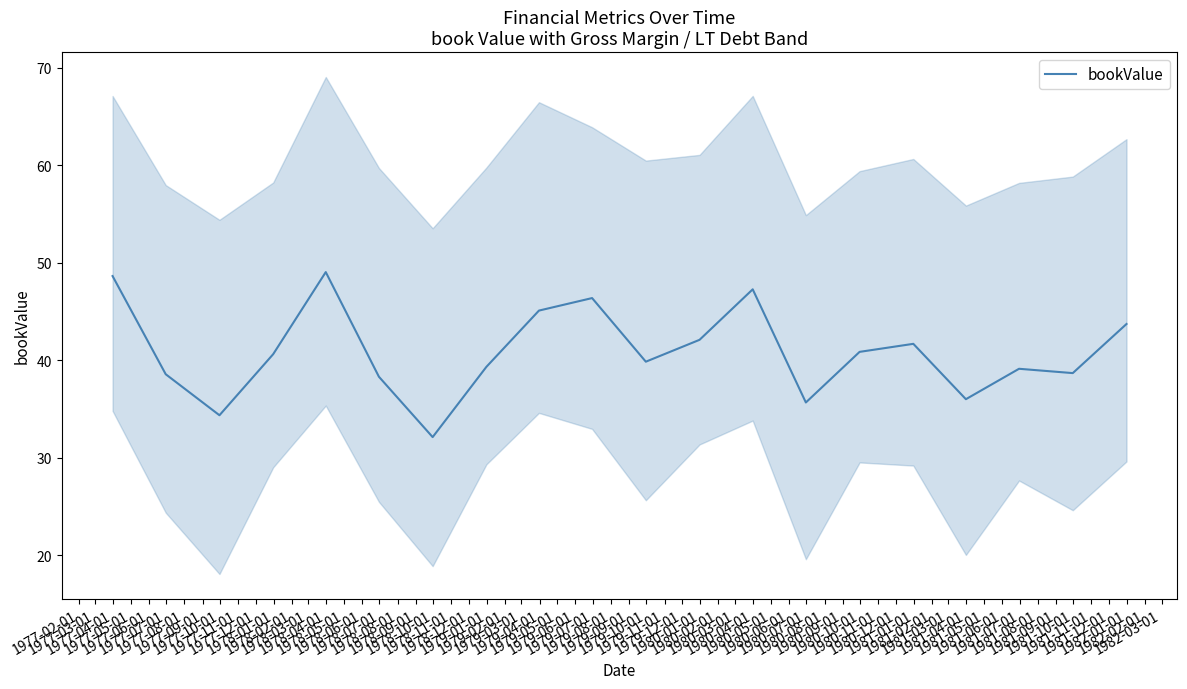

Count the number of data series in this chart.

1